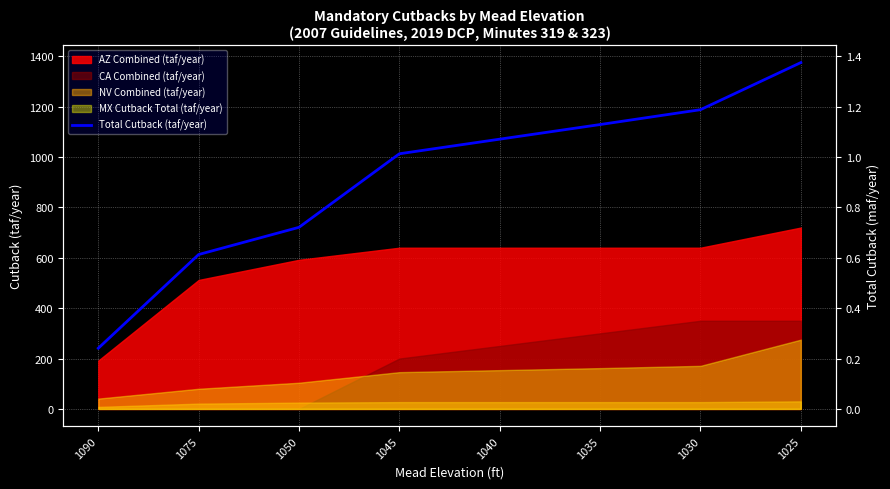

What is the value of the 1st point from the left?

241.0